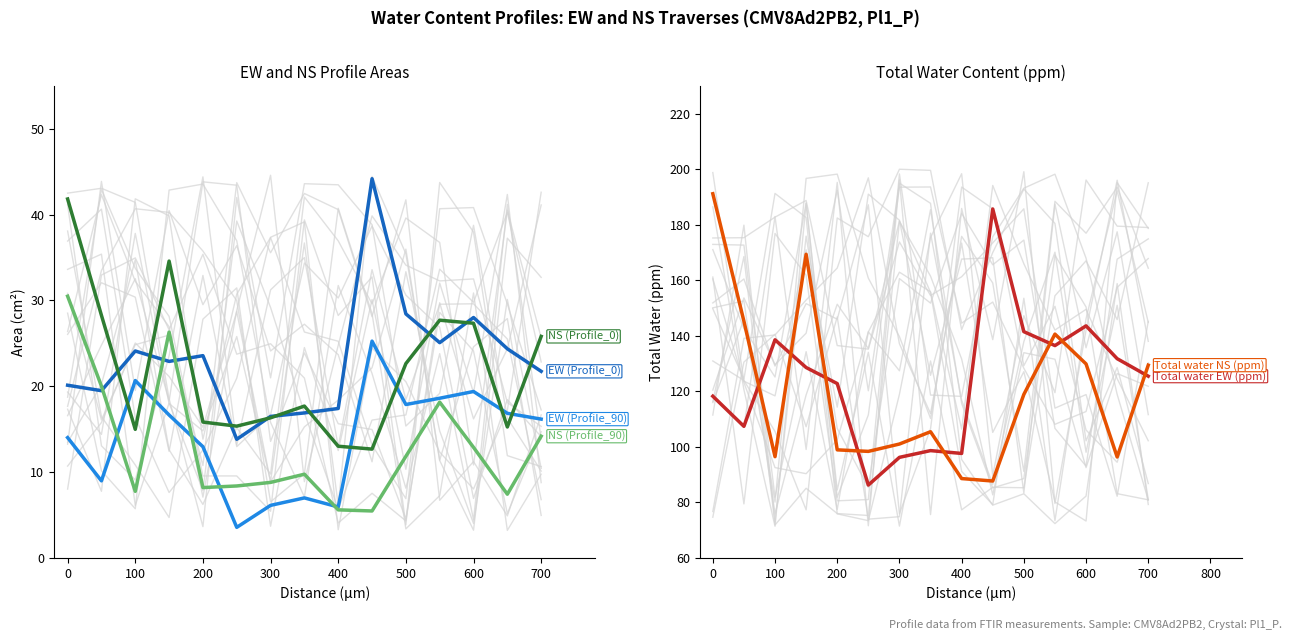

What is the minimum value shown in the chart?

3.6